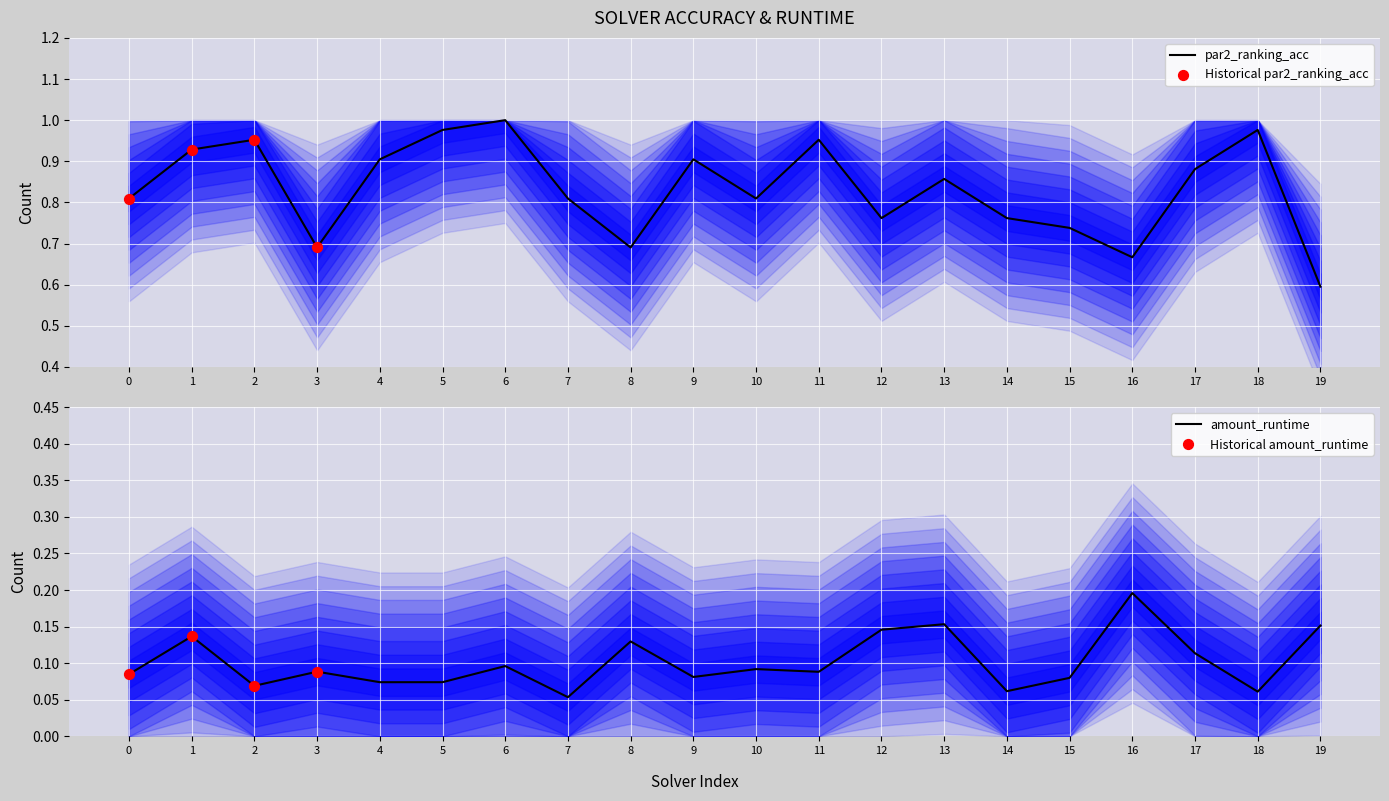

Is the value of amount_runtime at 17 greater than the value of par2_ranking_acc at 6?

No